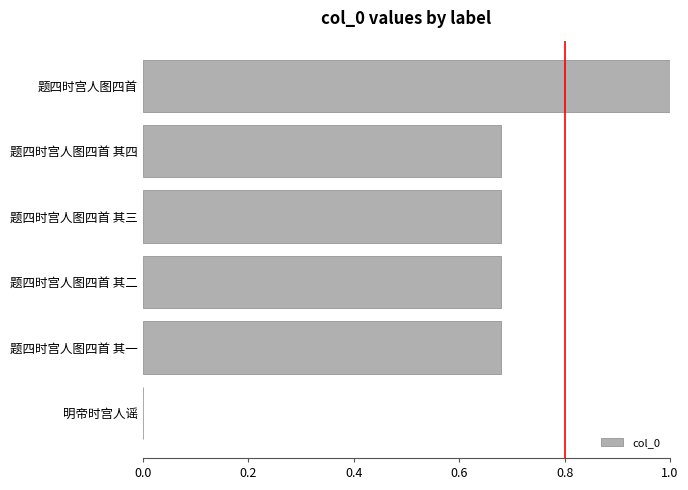

What is the sum of all values?

3.7